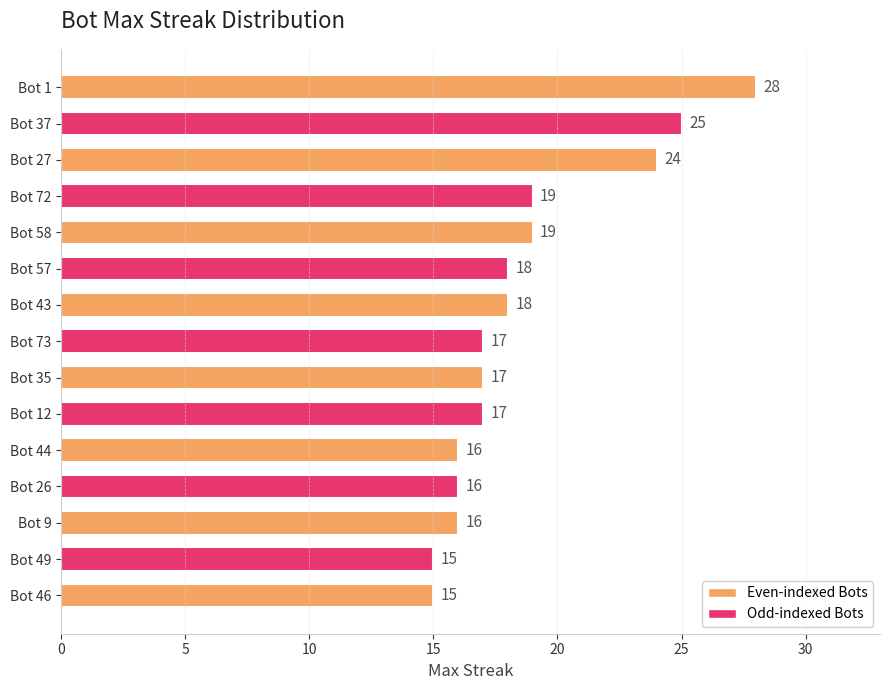

What is the ratio of the value at Bot 27 to the value at Bot 44?

1.5